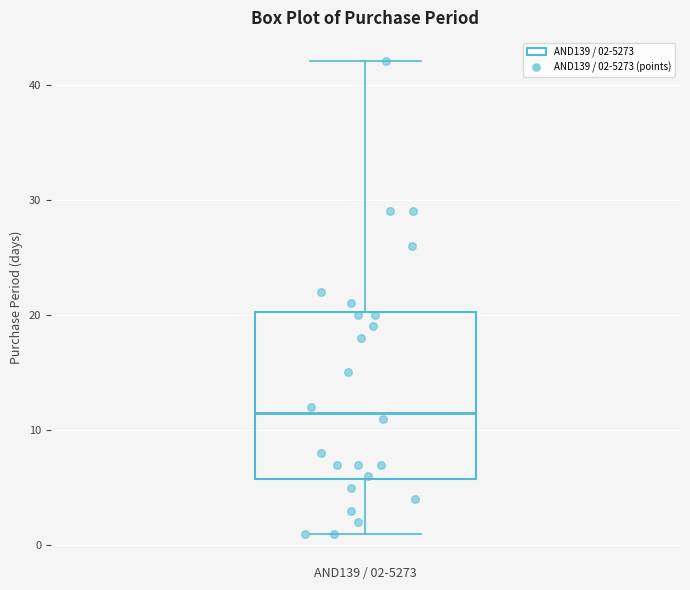

Transcribe this box plot: give where the median line is, the range the box spans, and where the two whiskers end, as read against the y-axis. The values are not printed on the chart, so give them approximately, as read against the axis.

median 12, box 6 to 20, whiskers 1 to 42